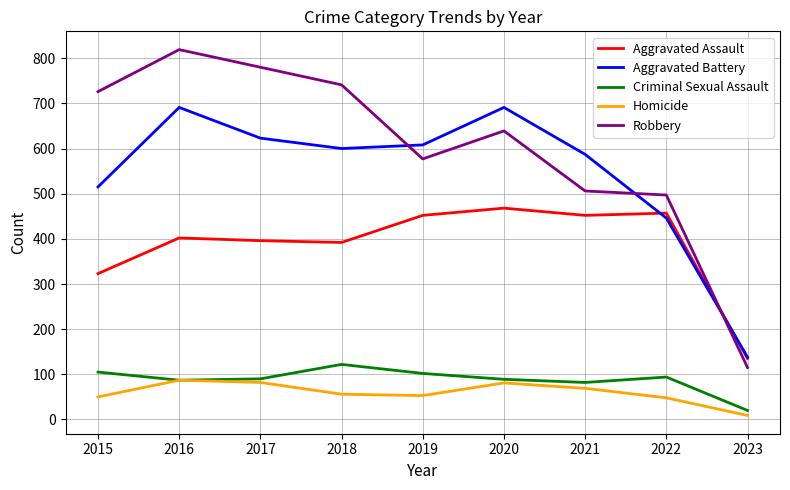

Is the value of Robbery at 2015 greater than the value of Criminal Sexual Assault at 2020?

Yes